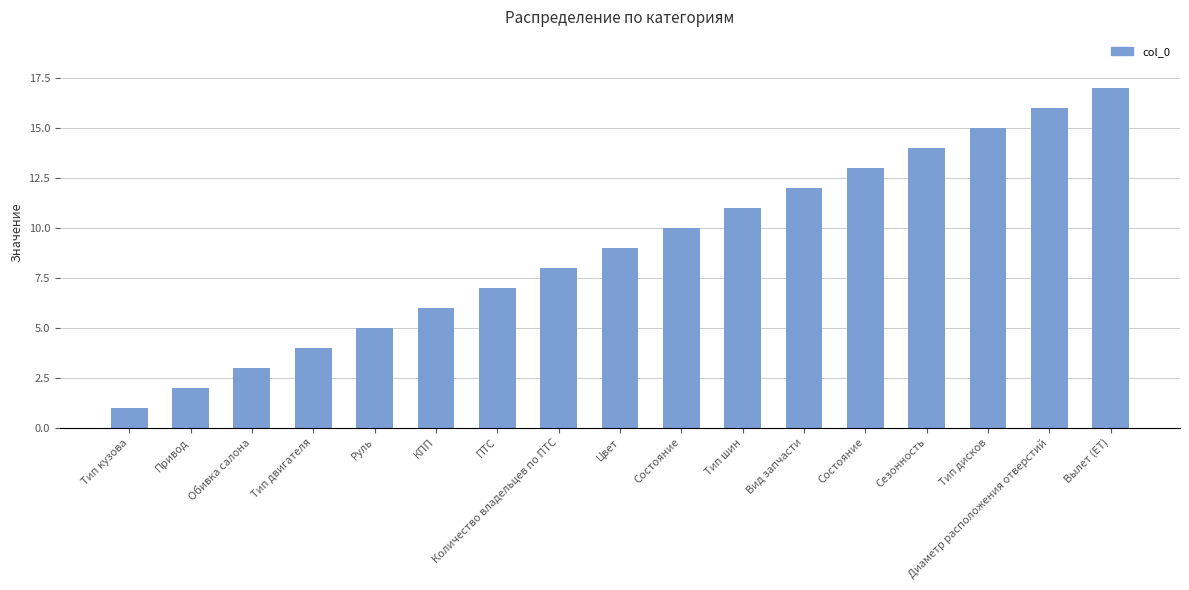

At which label is the value closest to 9?

Цвет